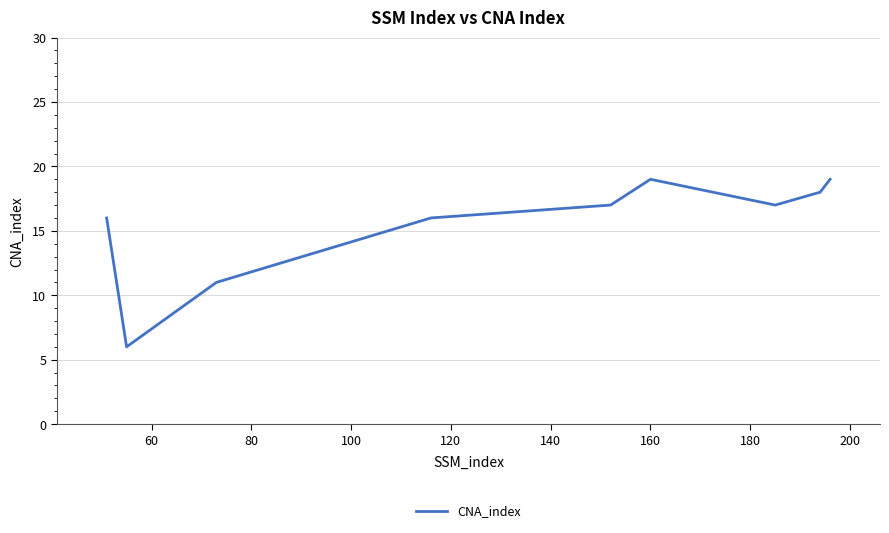

What is the smallest value displayed?

6